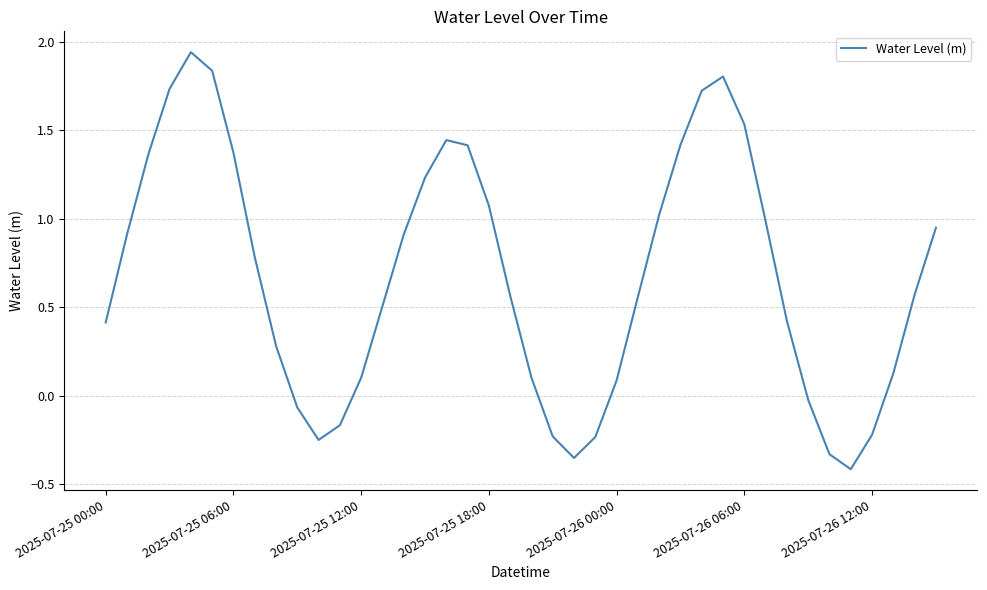

What is the difference between the maximum and minimum values?

2.4